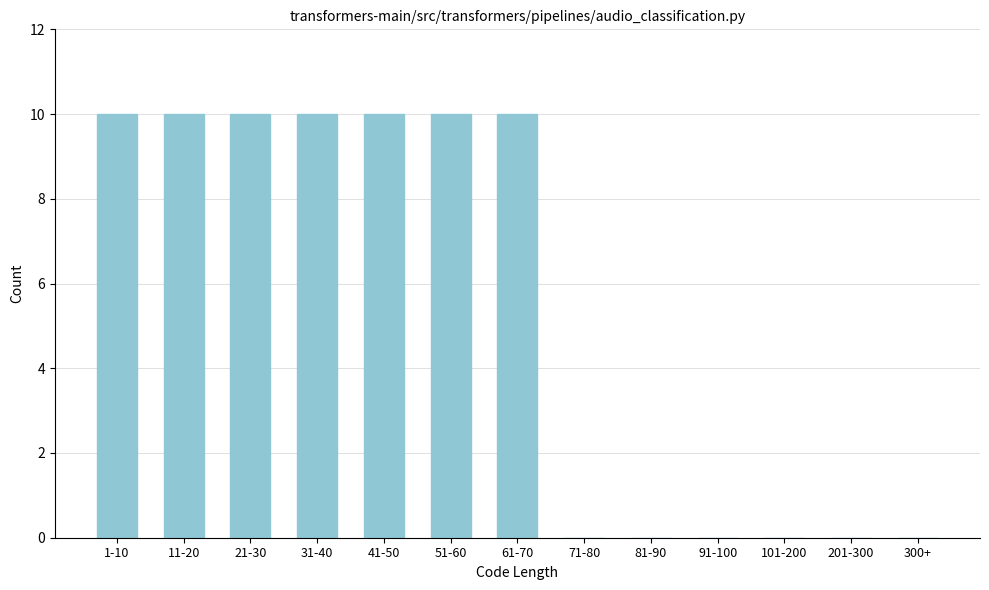

Reading left to right, what are all the values shown in this chart?

1-10=10	11-20=10	21-30=10	31-40=10	41-50=10	51-60=10	61-70=10	71-80=0	81-90=0	91-100=0	101-200=0	201-300=0	300+=0